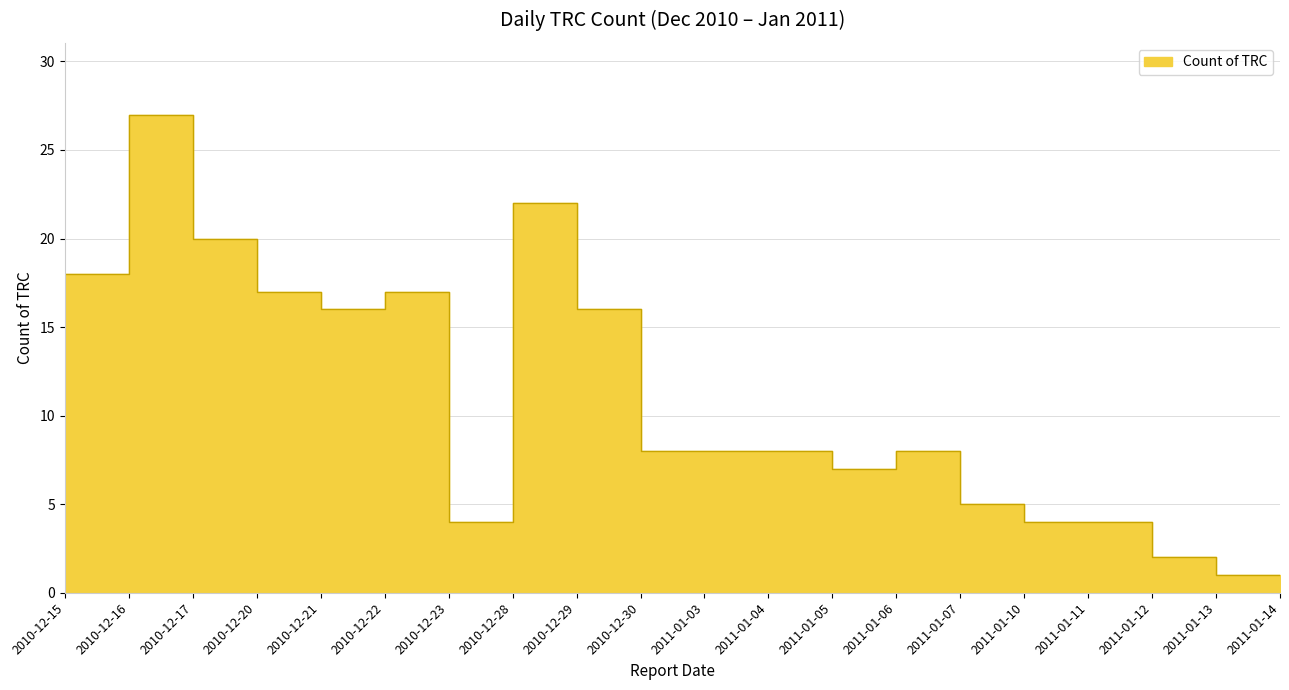

What is the value of the 12th point from the left?

8